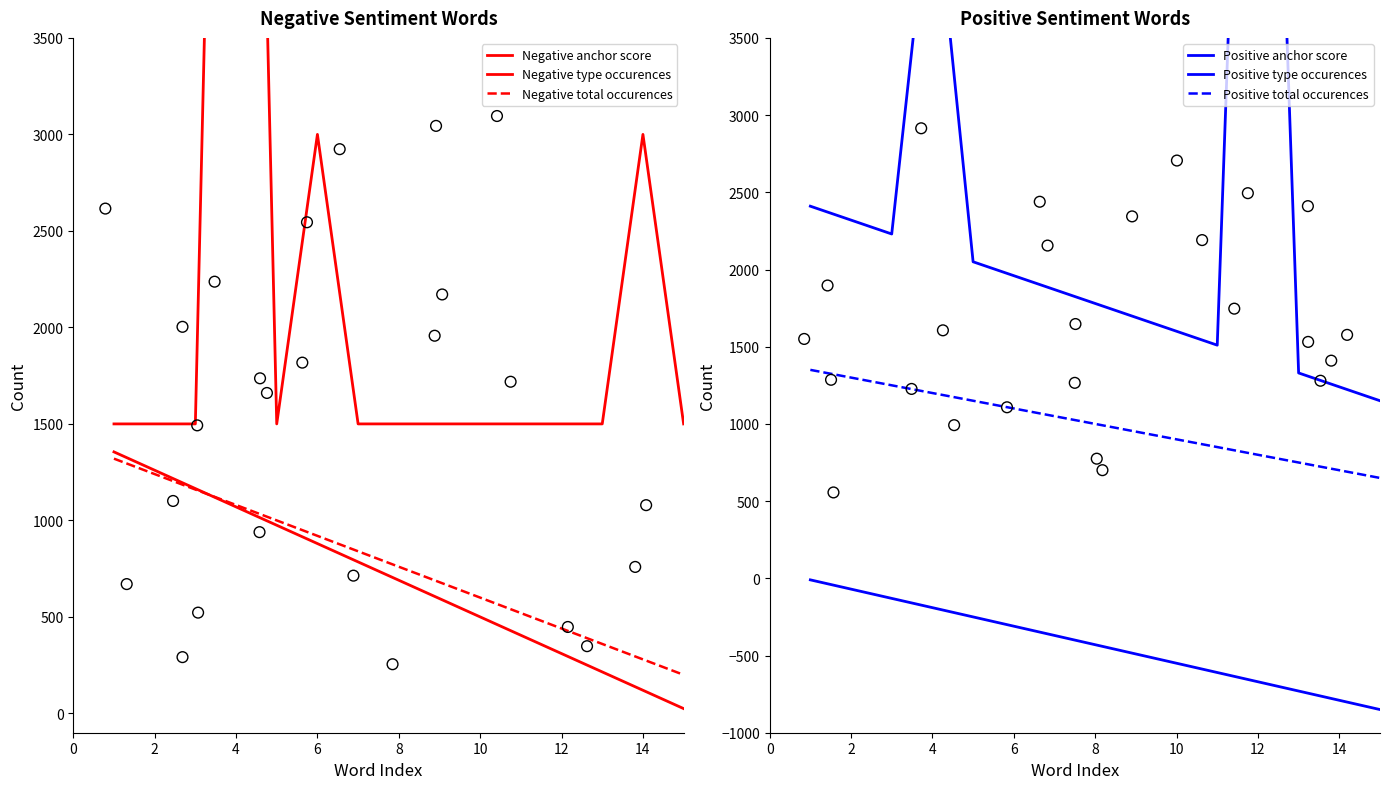

Is the value of Positive anchor score at 16 greater than the value of Negative anchor score at 14?

Yes